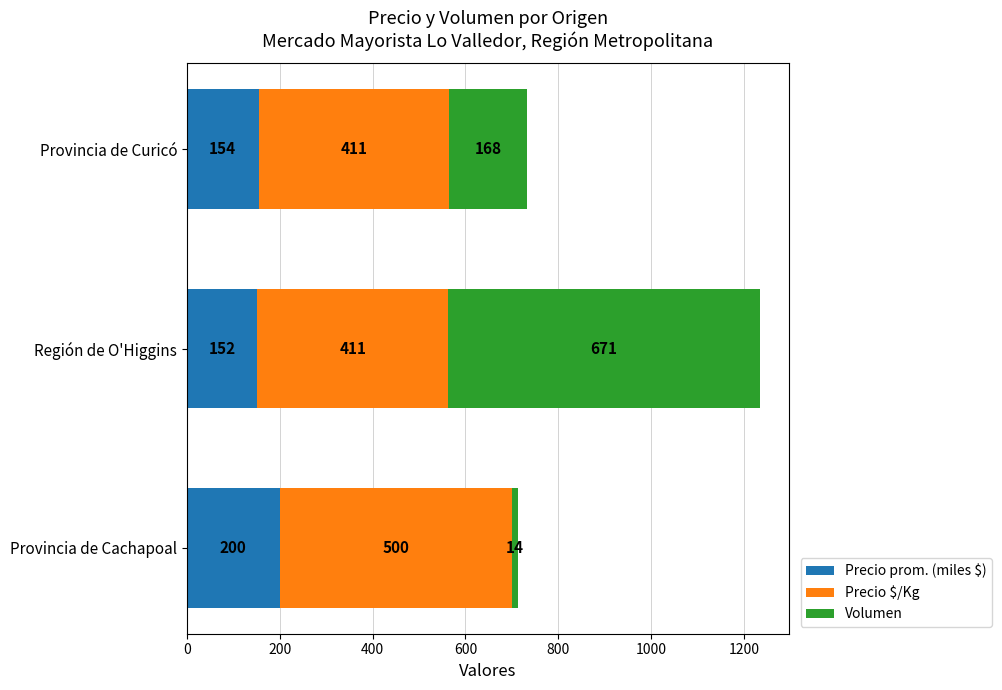

The value of Precio prom. (miles $) at Provincia de Cachapoal is 200.0. True or false?

True